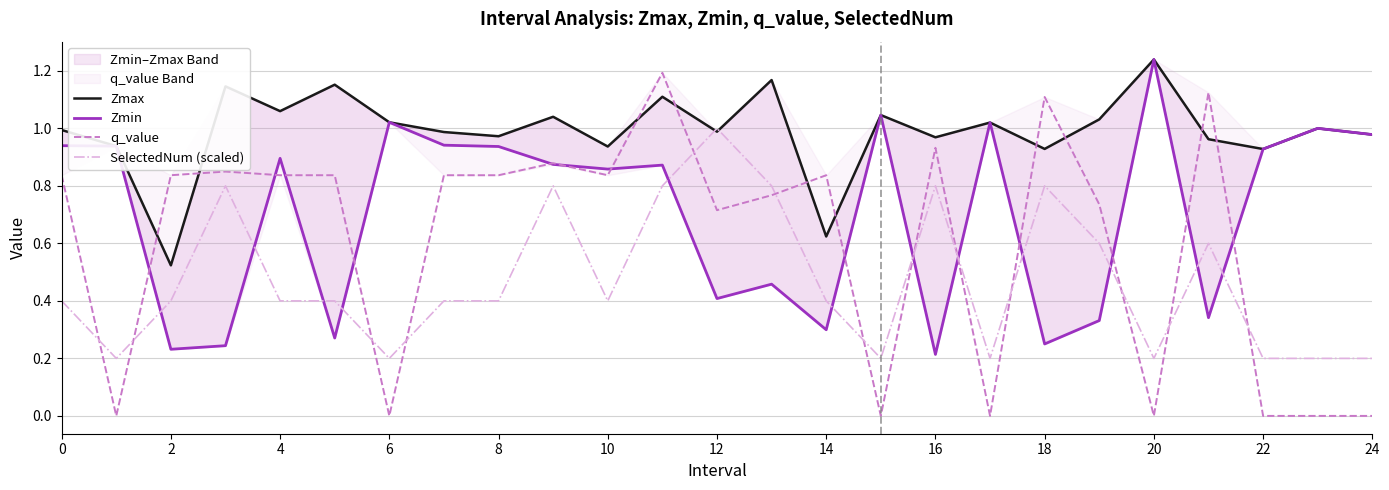

The SelectedNum (scaled) series shows 0.3 at 17. True or false?

False